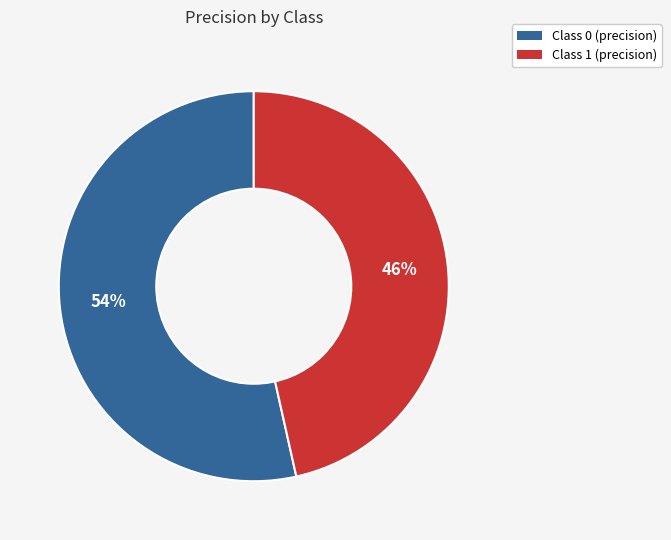

To the nearest percent, what is the average slice percentage?

50%